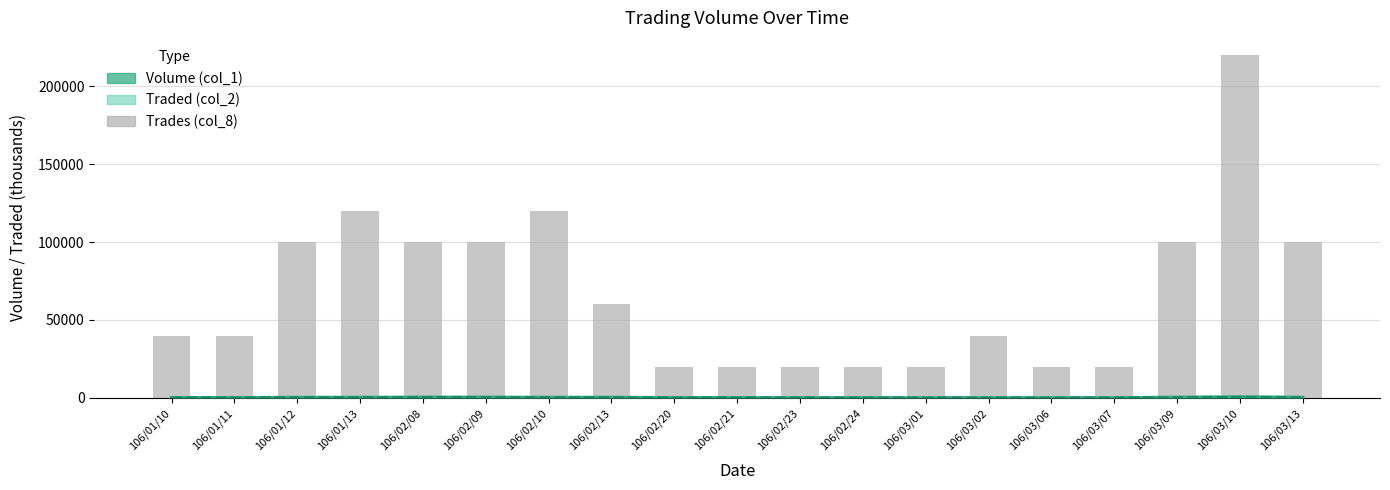

How many values in the Volume (col_1) series exceed 91?

9